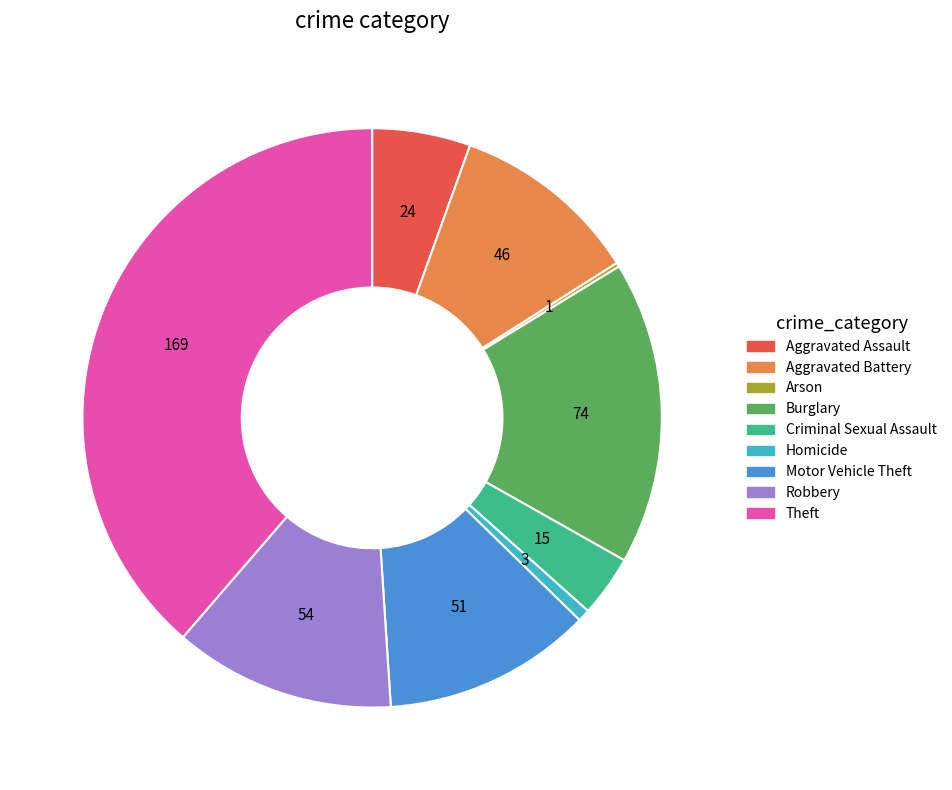

What is the ratio of the value at Aggravated Assault to the value at Criminal Sexual Assault?

1.6